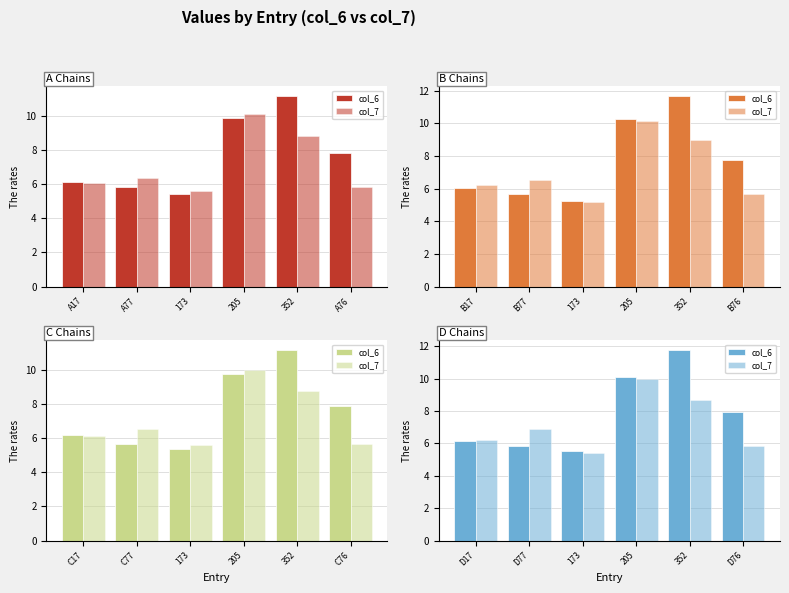

How many data points does each series have?

6